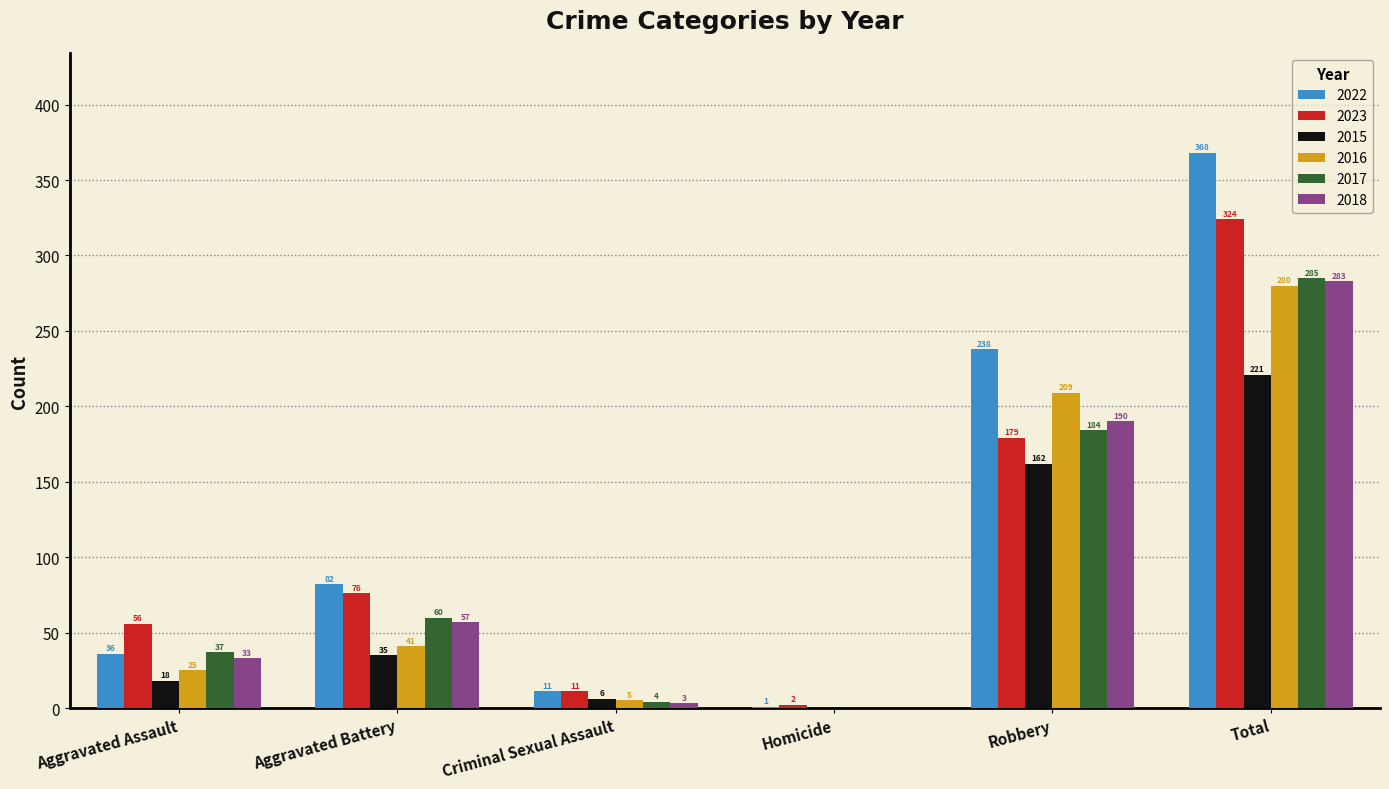

At which category does the chart reach its peak across all series?

Total